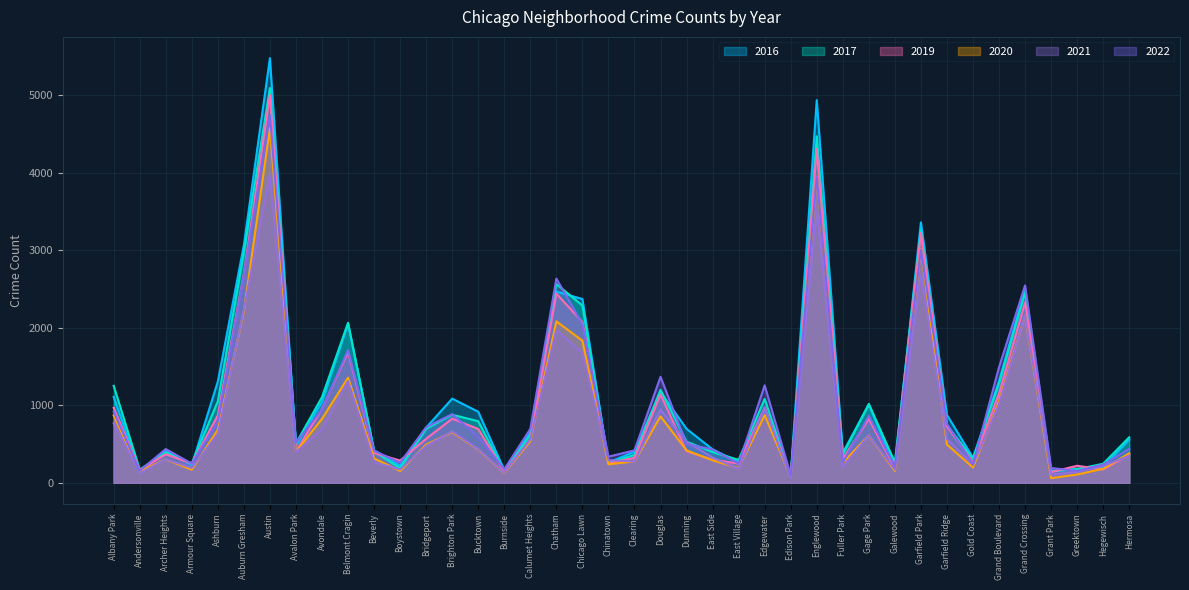

Where is 2019 nearest to the value 2542?

Chatham